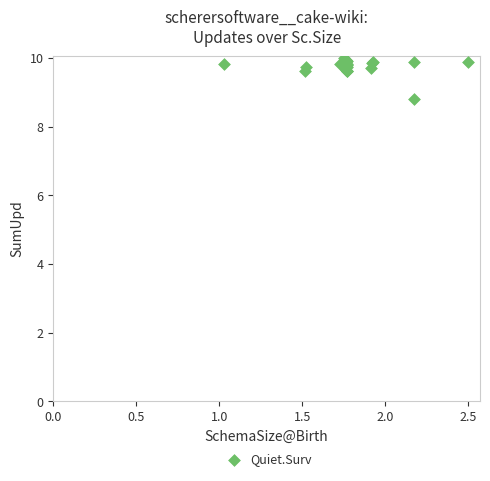

What Y value in the scatter plot is closest to 9?

8.8